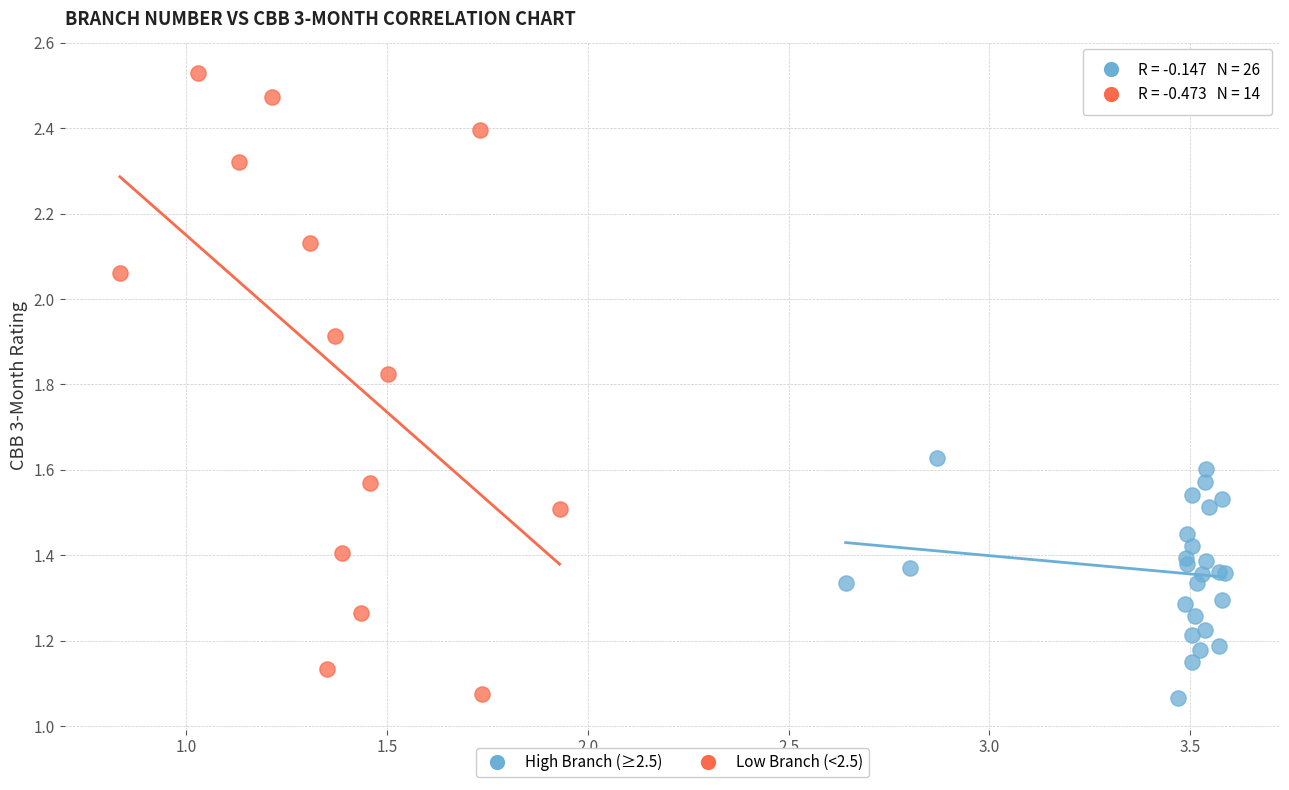

Which series has the largest Y range (max minus min)?

Low Branch (<2.5)